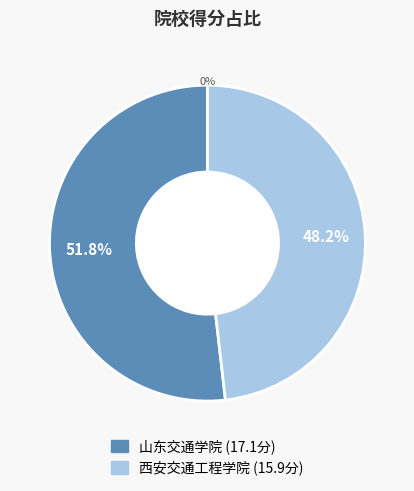

True or false: 西安交通工程学院 accounts for 63% of the total.

False